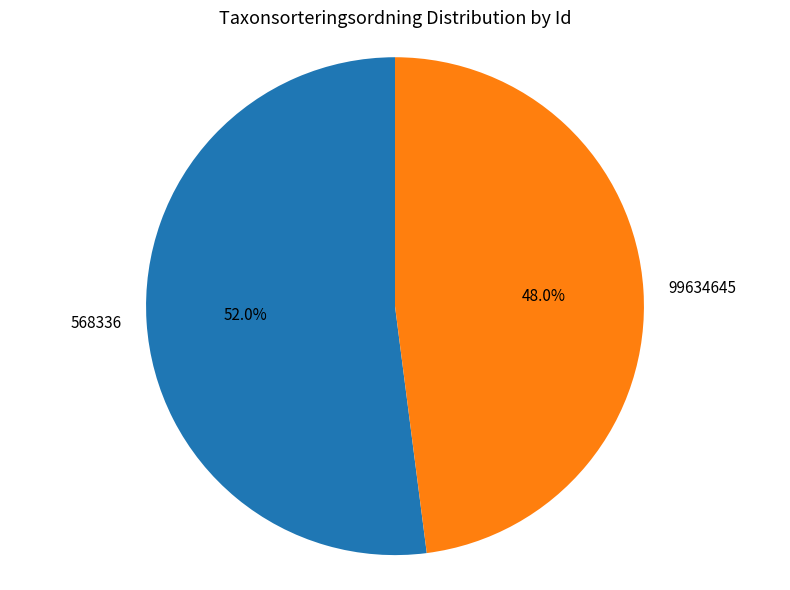

Count the number of slices in the pie.

2